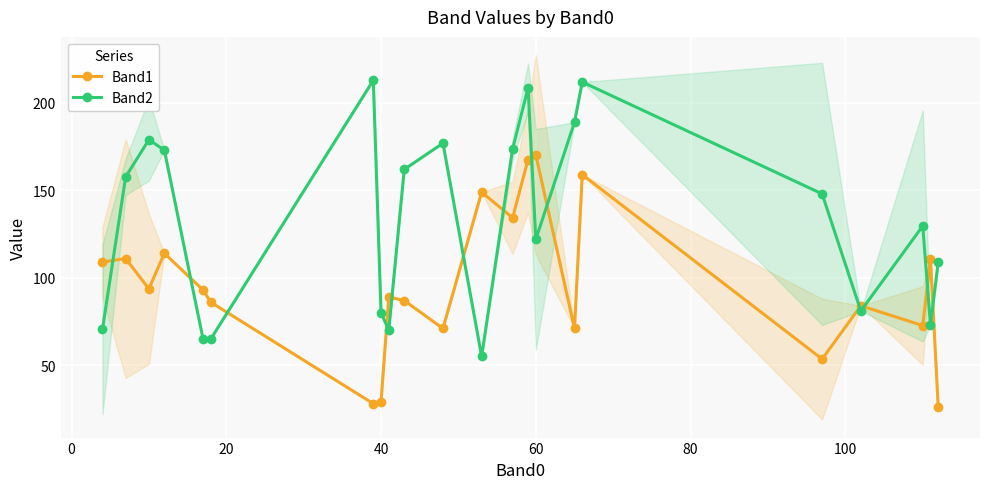

What is the difference between the maximum and second lowest values in the Band2 series?

148.0